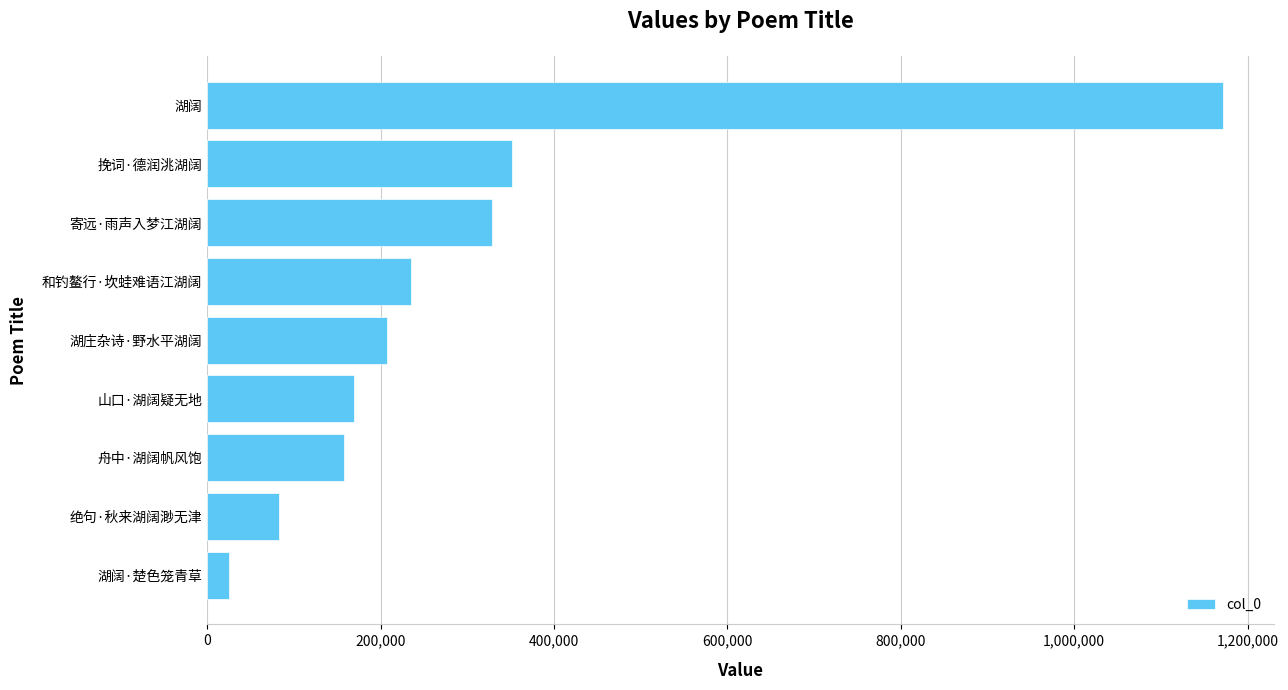

The value at 寄远·雨声入梦江湖阔 is 139095. True or false?

False